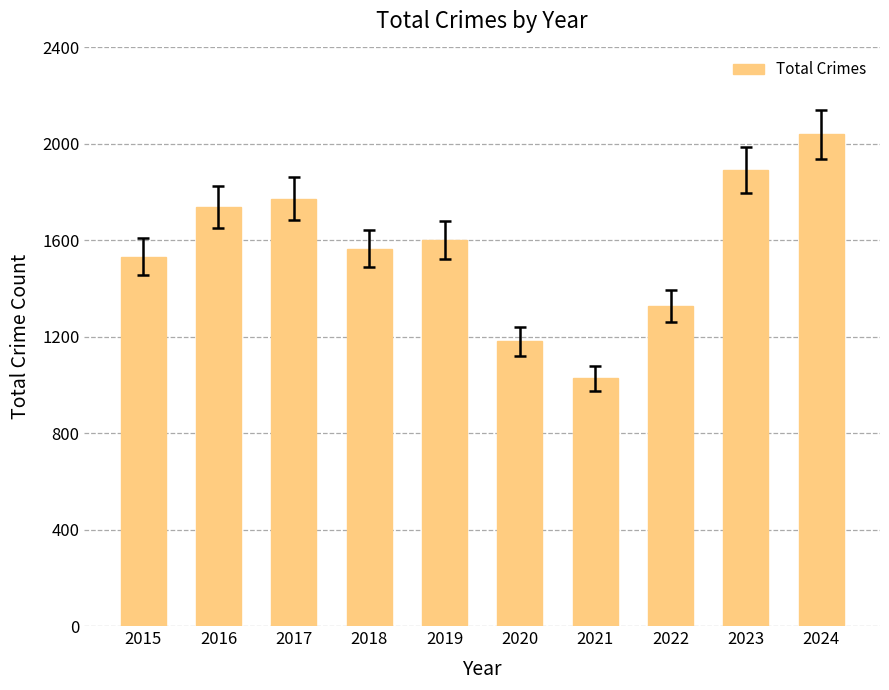

Rank the categories by value from lowest to highest.

2021, 2020, 2022, 2015, 2018, 2019, 2016, 2017, 2023, 2024